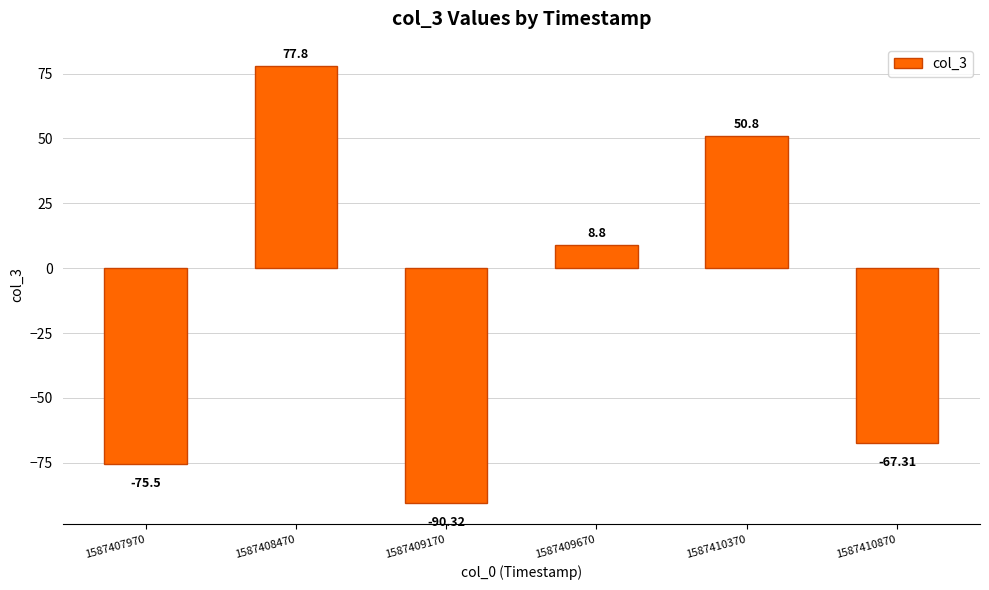

How many positive values are there?

3